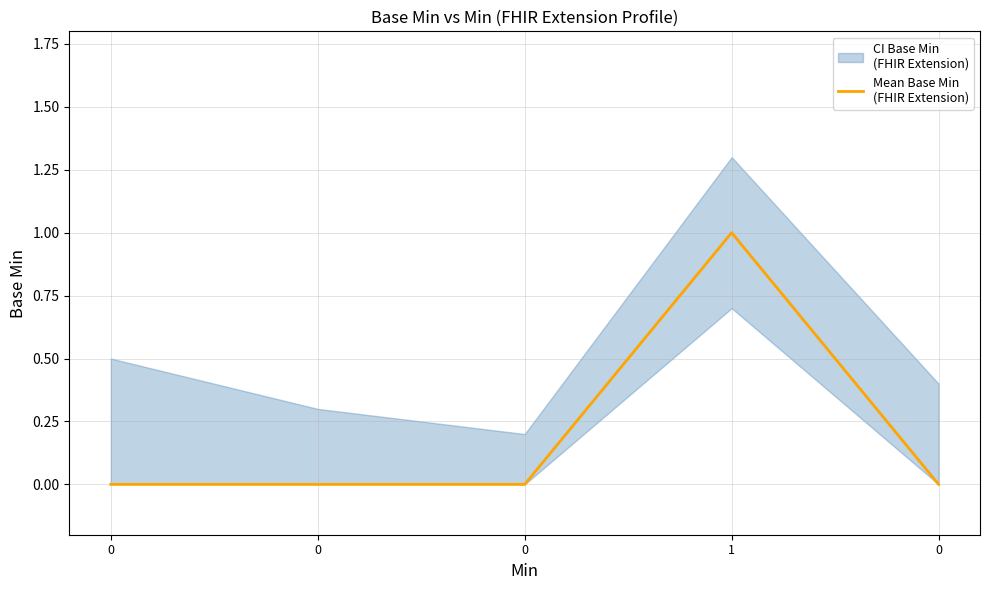

What is the difference between the maximum and minimum values?

1